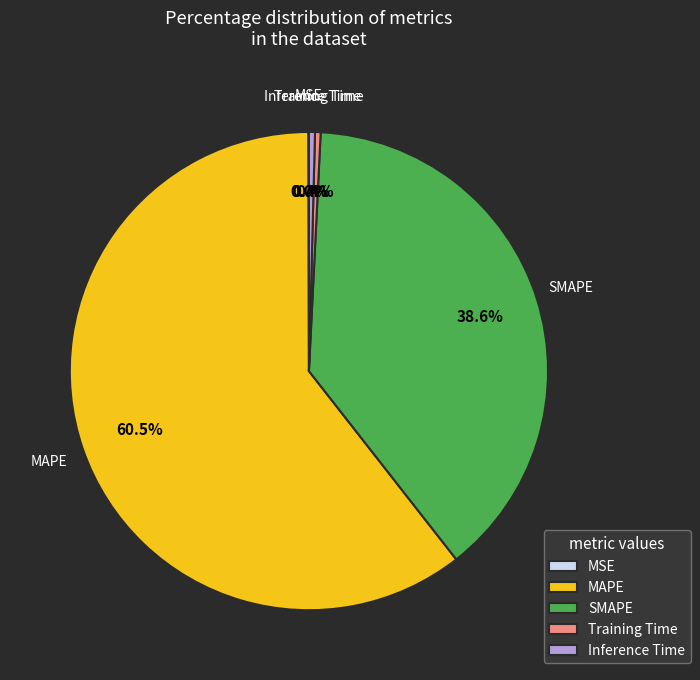

Which category accounts for the majority?

MAPE